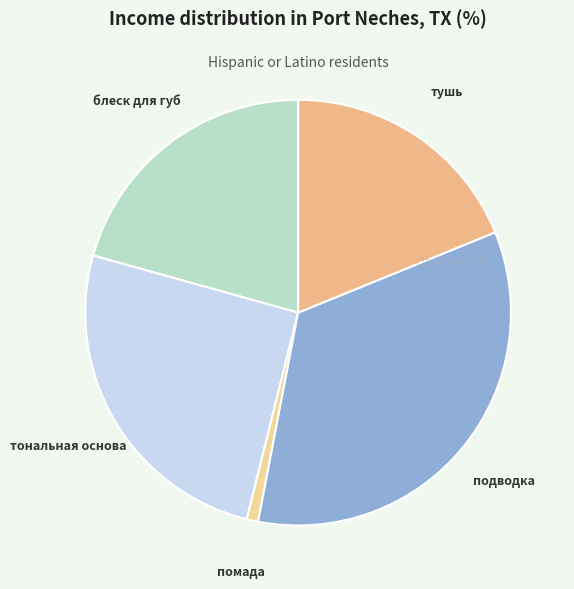

Count the number of slices in the pie.

5